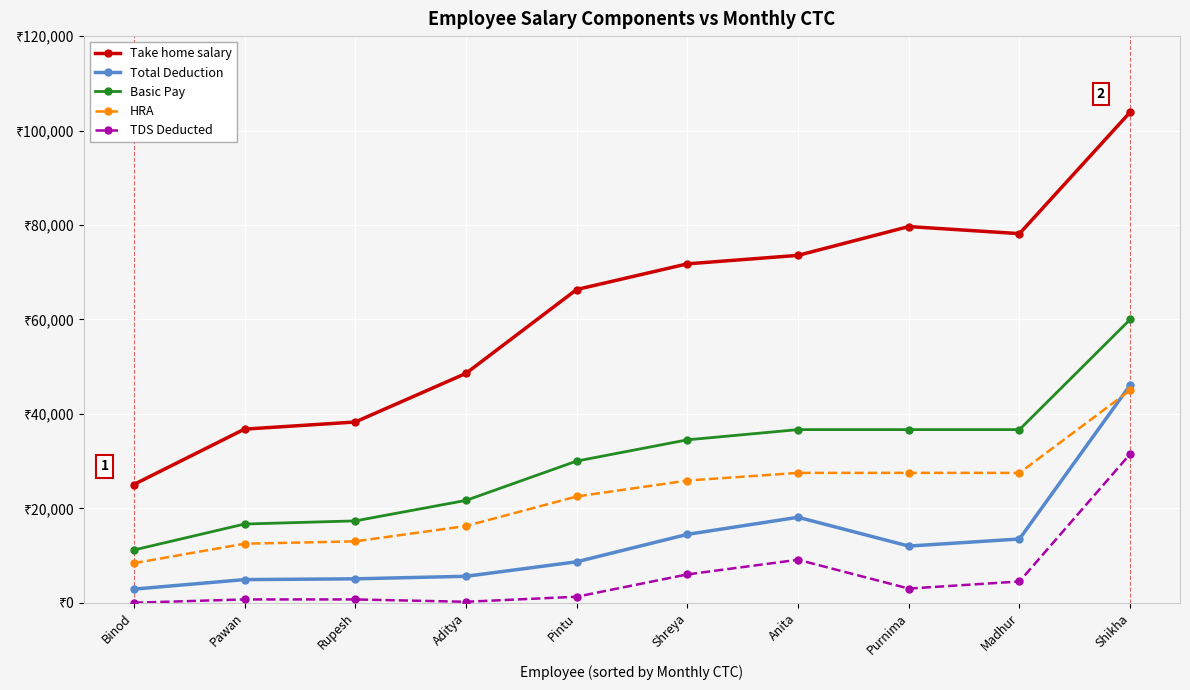

At which category is the sum across all series the highest?

Shikha